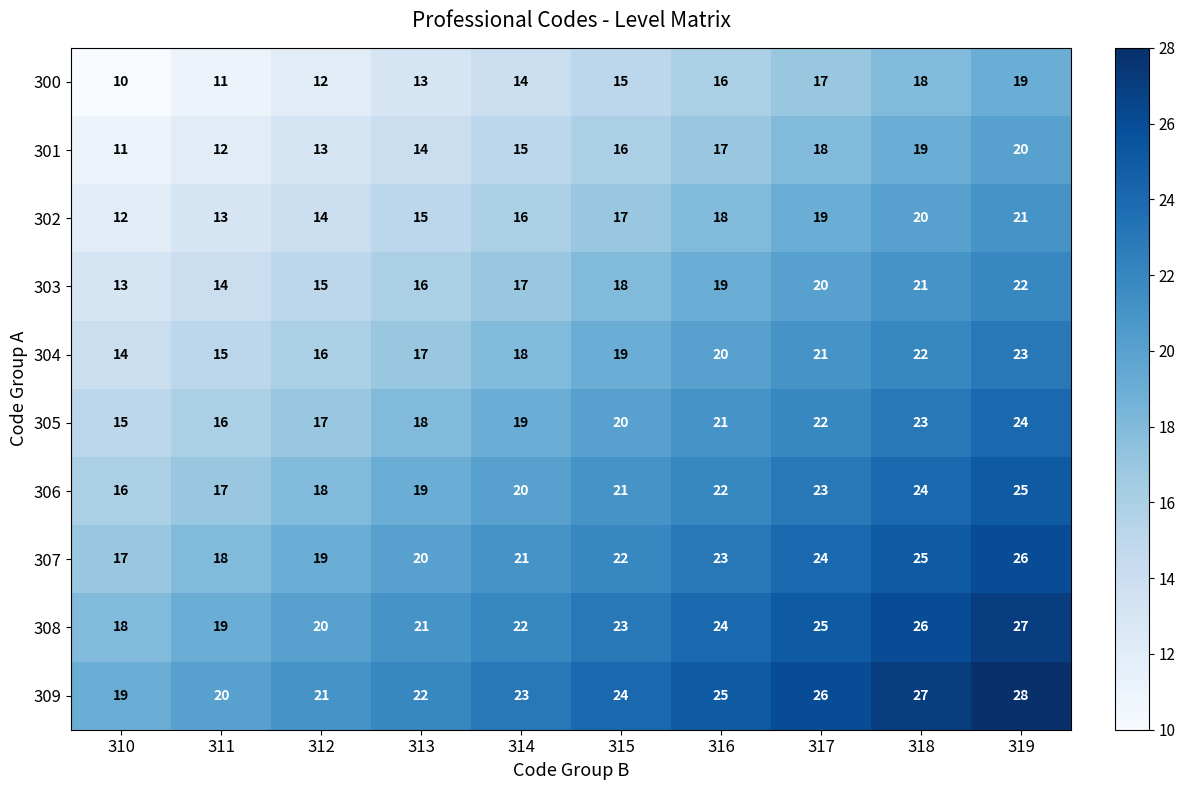

Count the 304 values in the range 16 to 21.

6